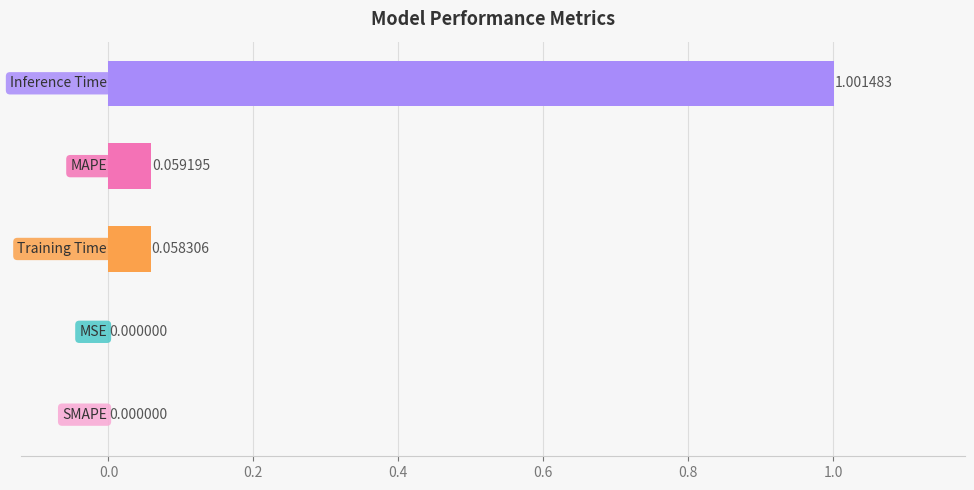

How many data points are above 0?

4